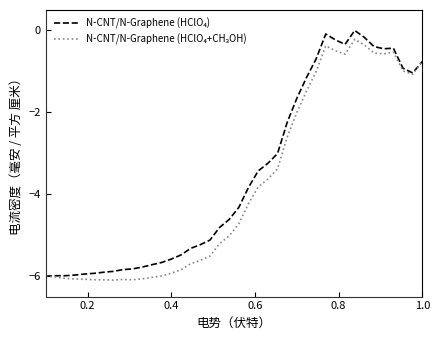

Does the chart have visible grid lines?

No